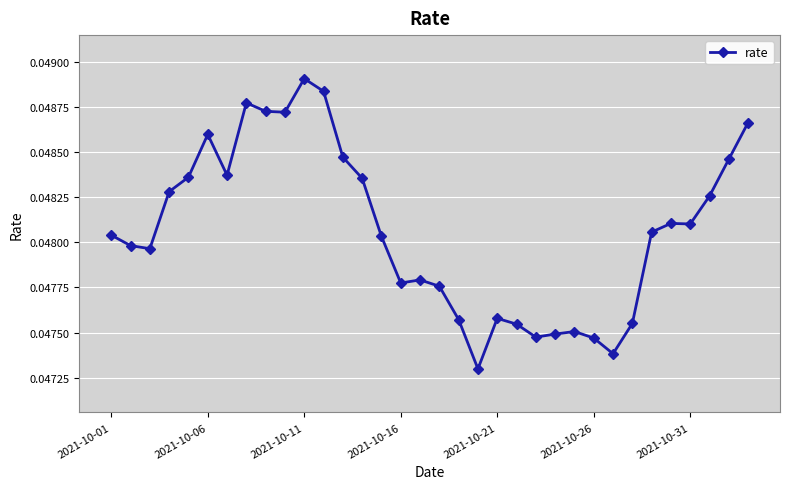

True or false: there are more than 2 points higher than both neighbors.

True